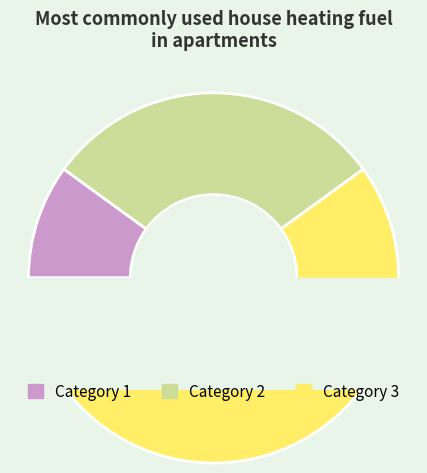

Which has a higher value, Category 3 or Category 2?

Category 3